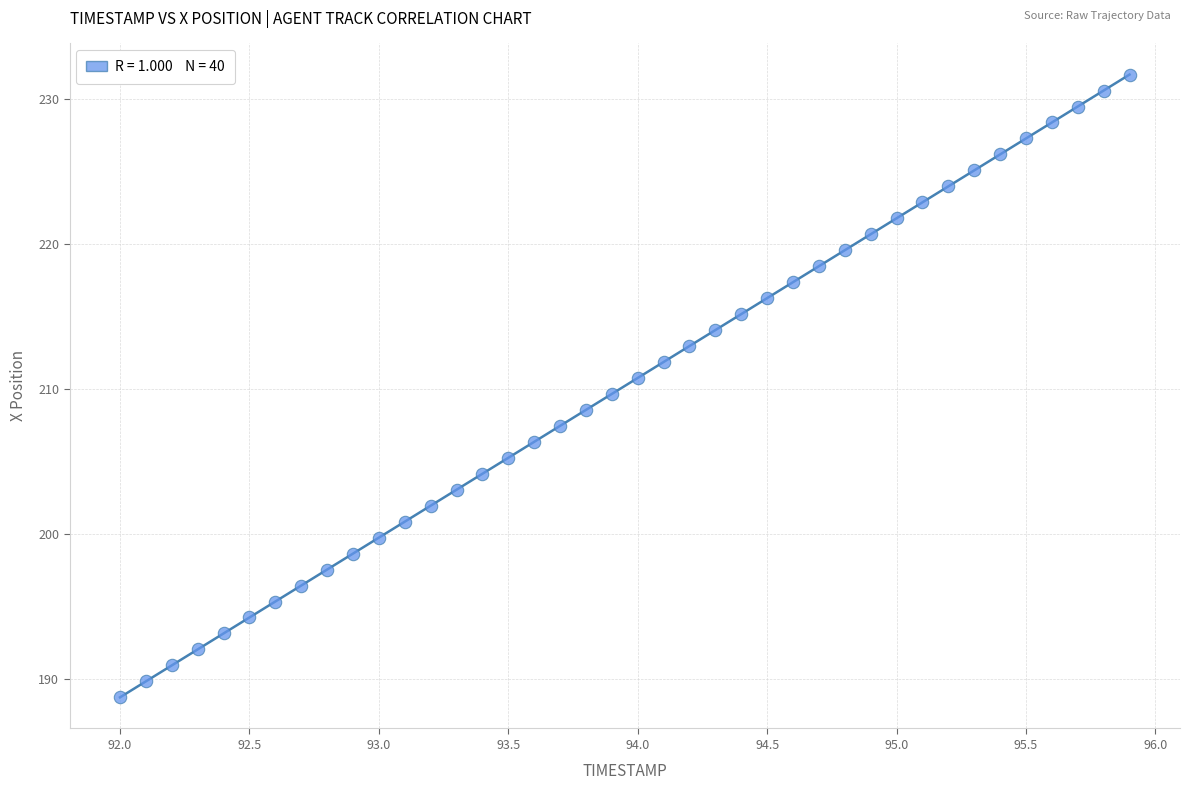

What is the range of Y values (max minus min)?

42.9